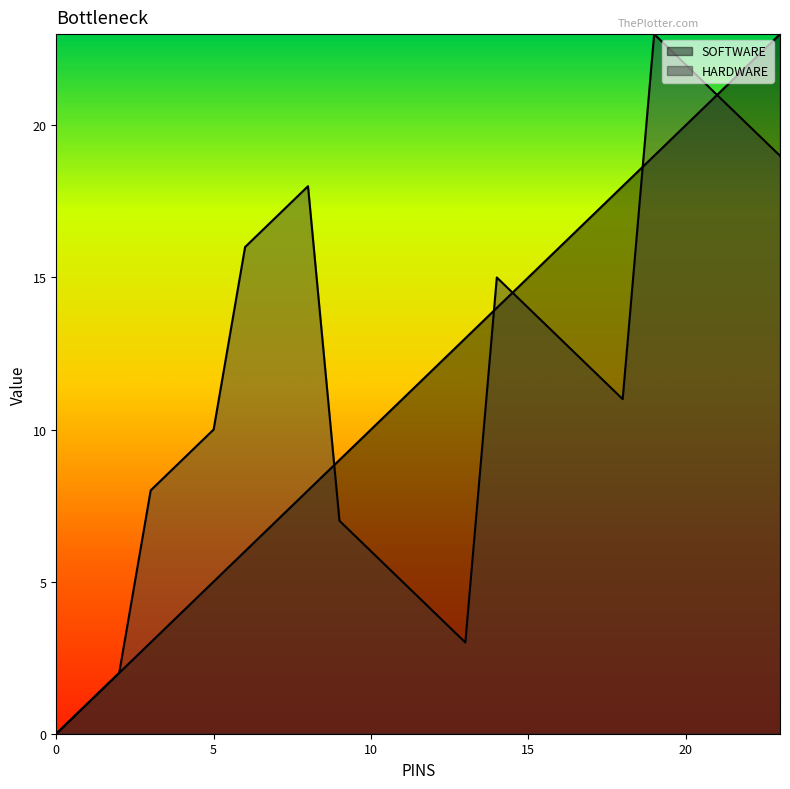

At how many categories does at least one series exceed 18?

5